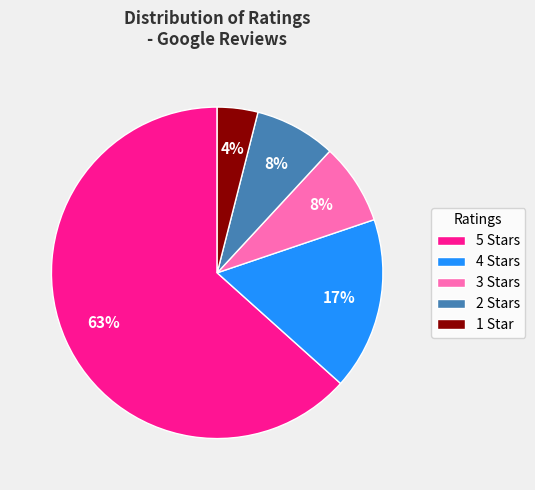

Which slice is the smallest?

1